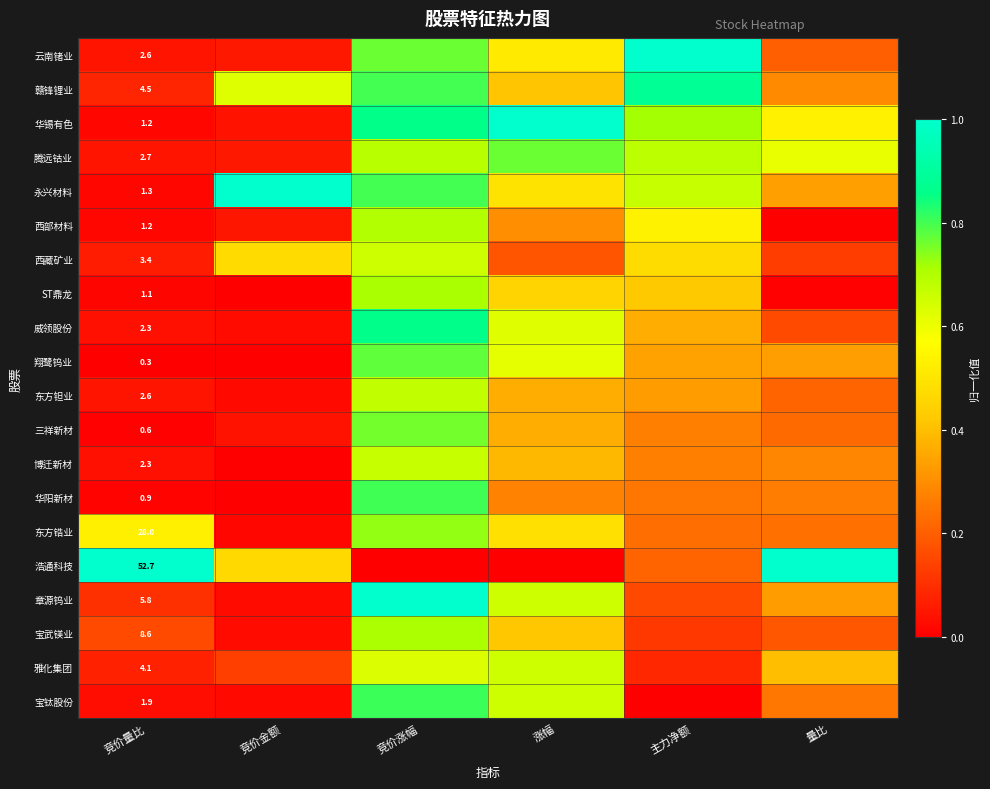

What is the difference between the 华锡有色 values at 涨幅 and 主力净额?

0.3